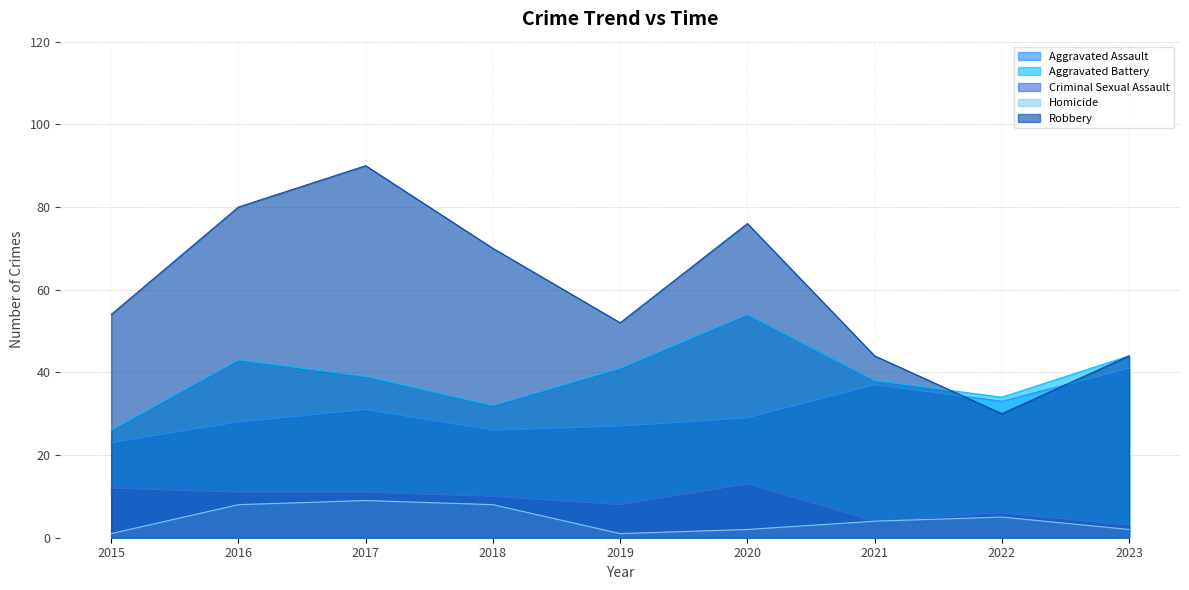

Which label corresponds to the largest value in the chart?

2017